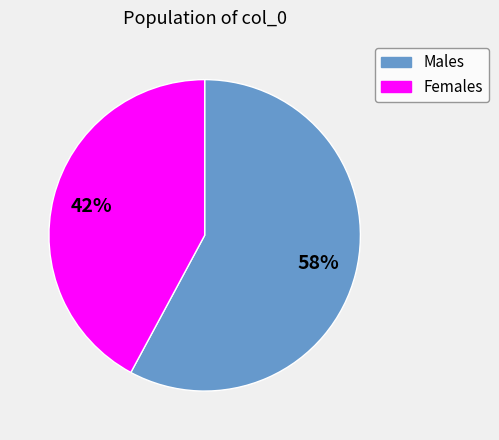

To the nearest percent, what is the average slice percentage?

50%